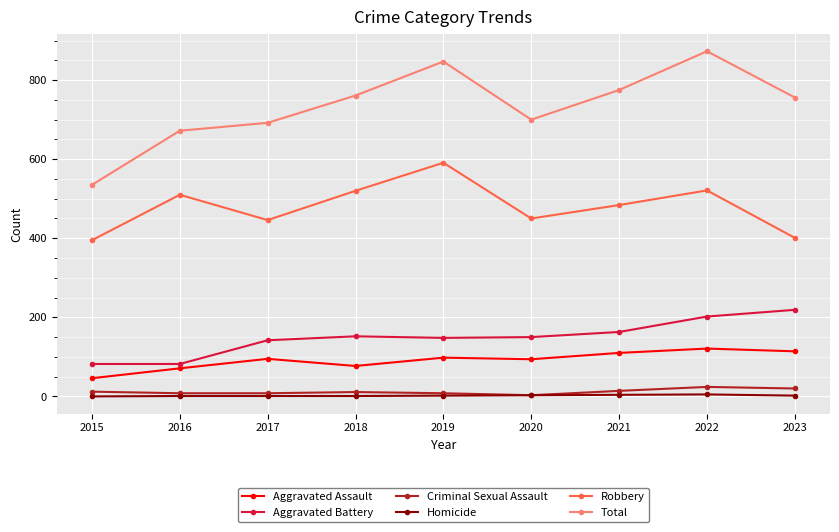

The value of Aggravated Assault at 2020 is 94. True or false?

True